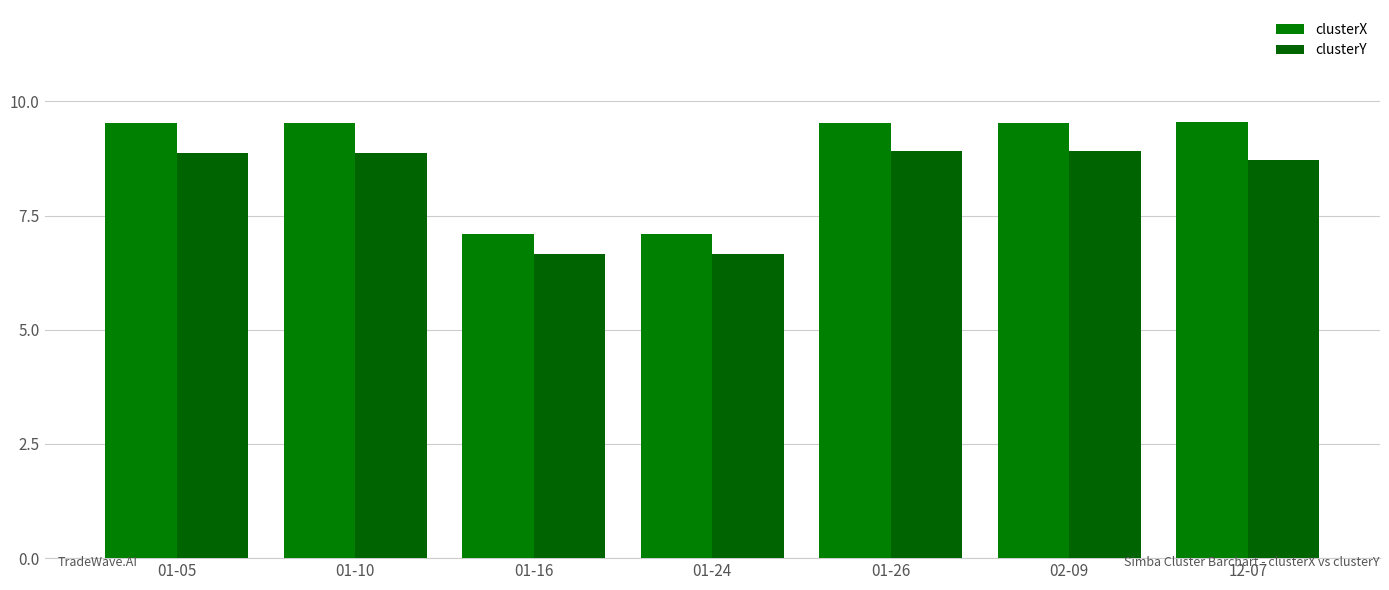

Are the bars horizontal?

No